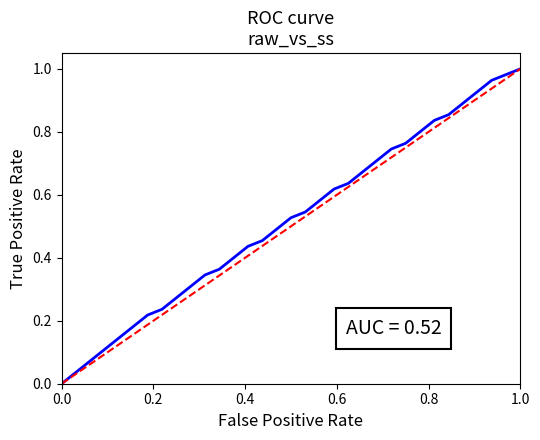

Reading right to left, what are all the values shown in this chart?

1.0	1.0	1.0	0.9	0.9	0.9	0.8	0.8	0.8	0.7	0.7	0.7	0.6	0.6	0.6	0.5	0.5	0.5	0.5	0.4	0.4	0.4	0.3	0.3	0.3	0.2	0.2	0.2	0.1	0.1	0.1	0.0	0.0